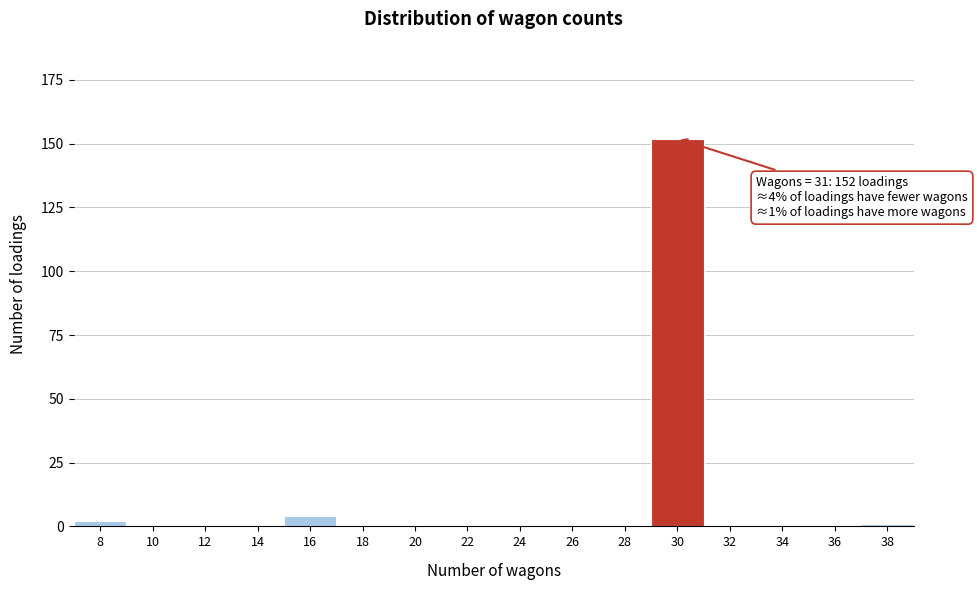

Reading left to right, what are all the values shown in this chart?

8=2	10=0	12=0	14=0	16=4	18=0	20=0	22=0	24=0	26=0	28=0	30=152	32=0	34=0	36=0	38=1